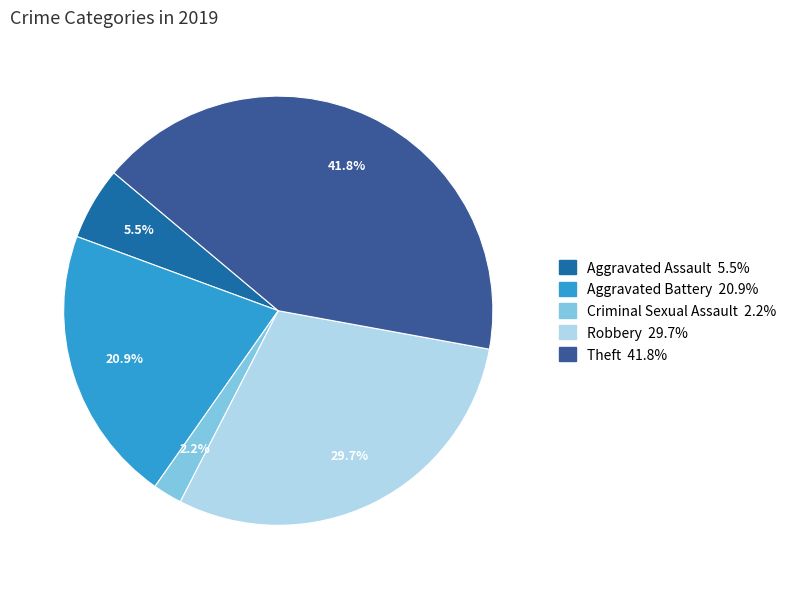

Do Theft and Criminal Sexual Assault together represent more than half of the pie?

No